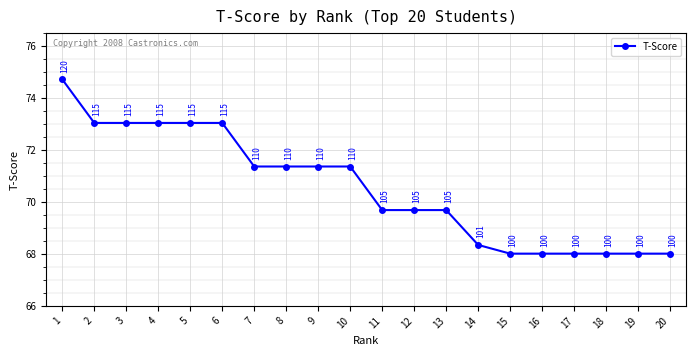

At which label does the data first exceed 71?

1